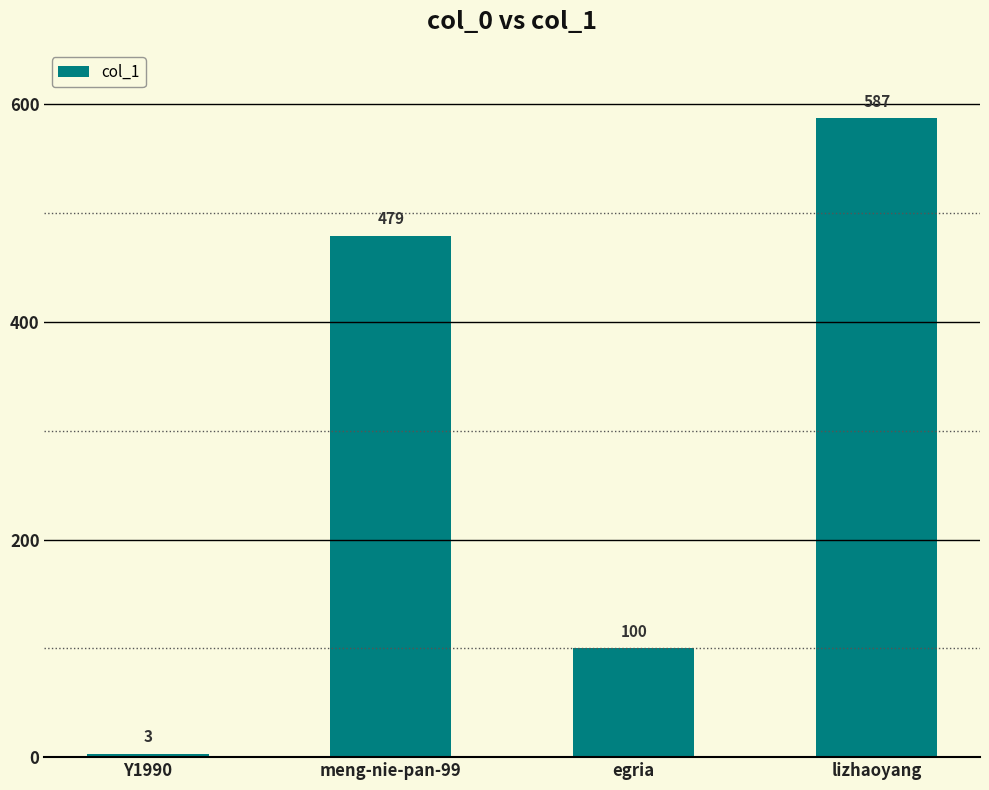

Rank the categories by value from highest to lowest.

lizhaoyang, meng-nie-pan-99, egria, Y1990